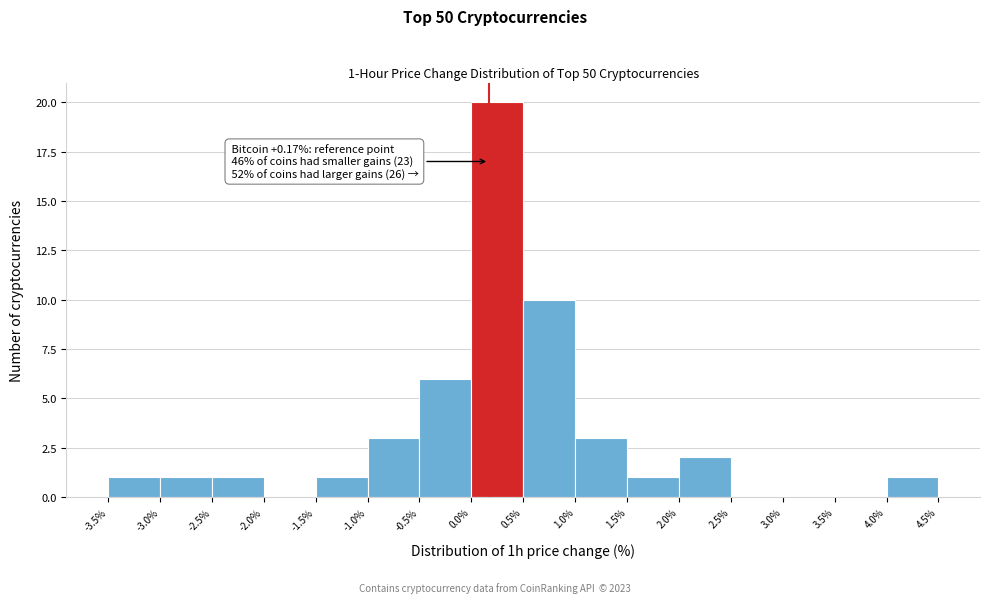

Which range on the x-axis has the tallest bar?

0.0% to 0.5%